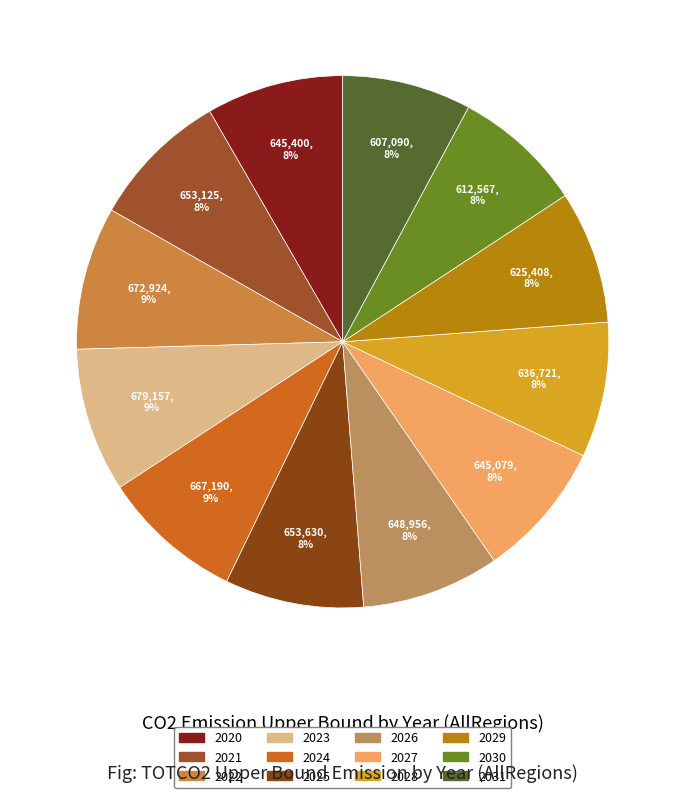

How many slices are in this pie chart?

12